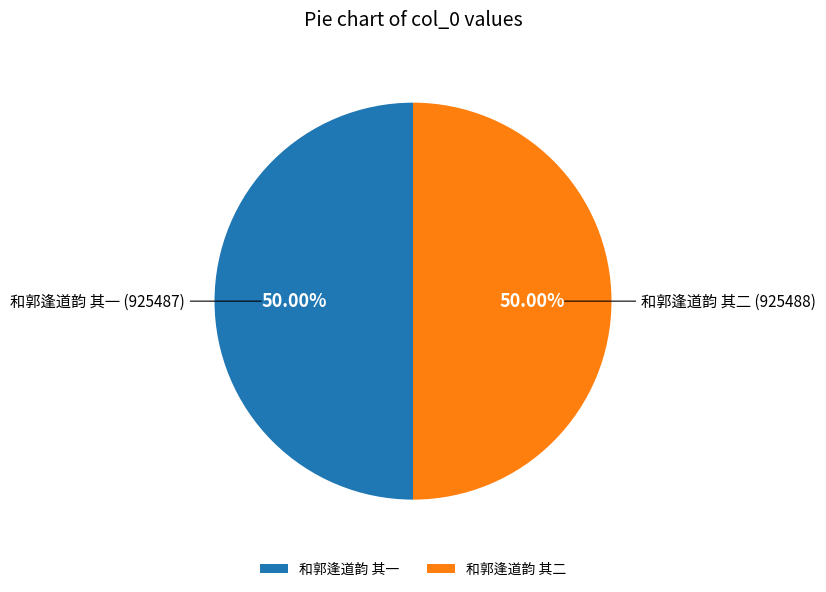

What is the ratio of the value at 和郭逢道韵 其二 (925488) to the value at 和郭逢道韵 其一 (925487)?

1.0